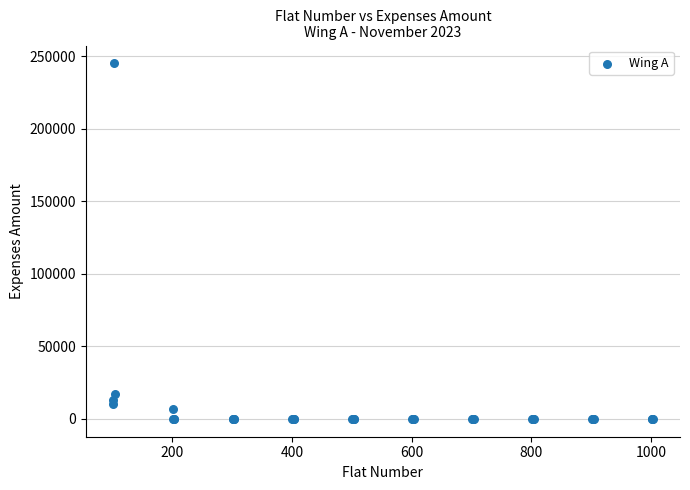

What Y value in the scatter plot is closest to 122500?

17260